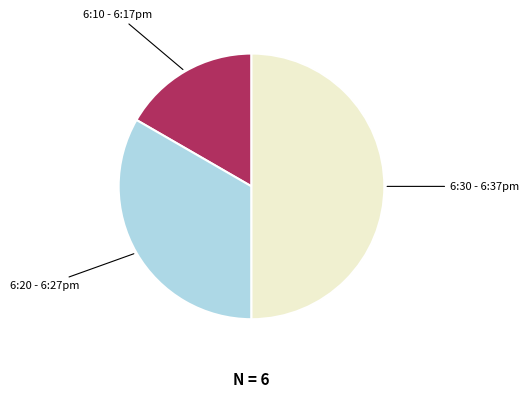

Which slice is the largest?

6:30 - 6:37pm